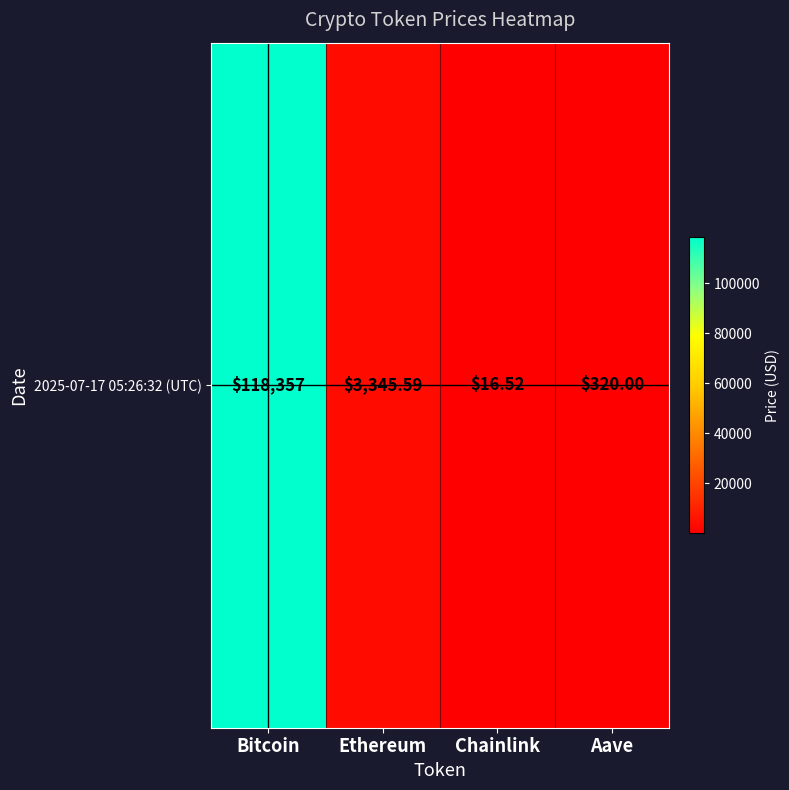

List the labels in order of value, smallest first.

Chainlink, Aave, Ethereum, Bitcoin